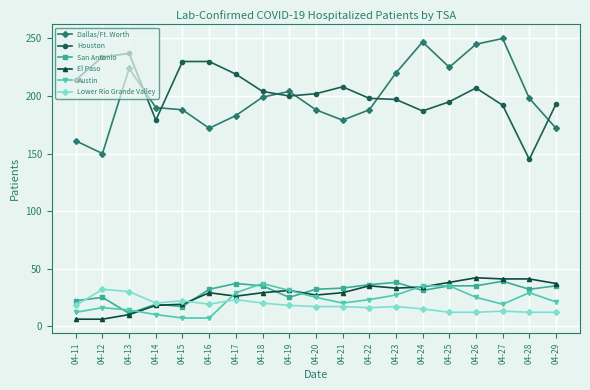

Is it true that Lower Rio Grande Valley equals 3 at 04-29?

False